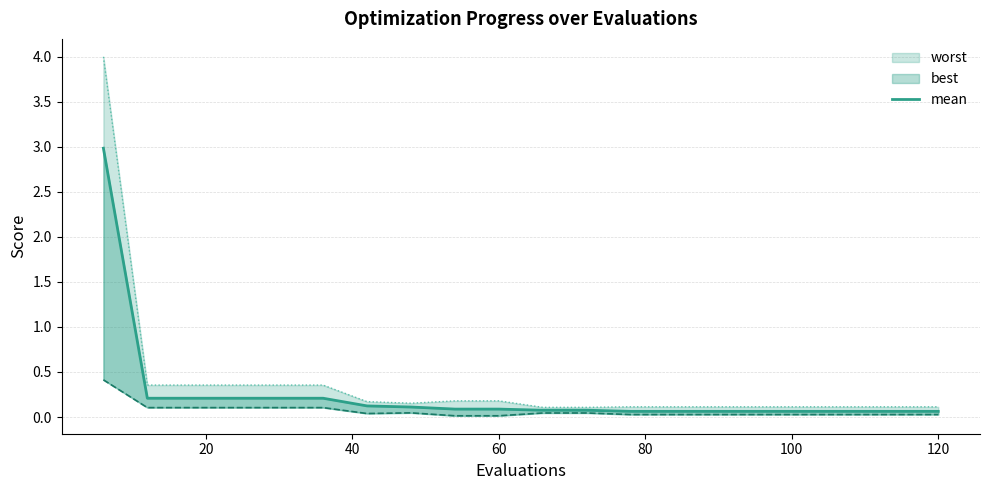

Is it true that the value at 18 is 0.0?

False